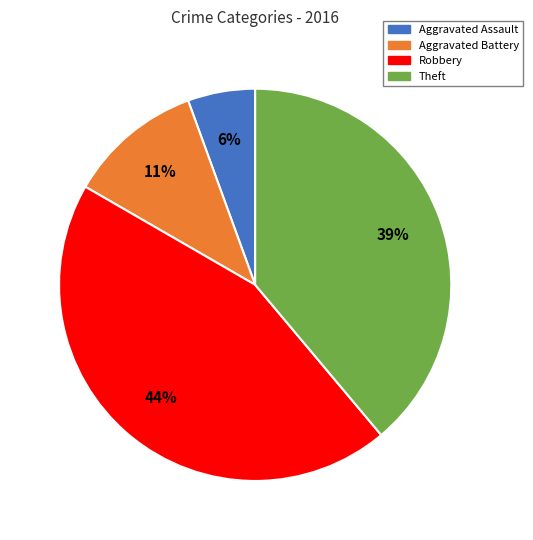

Combined, do Robbery and Aggravated Battery account for over 50%?

Yes